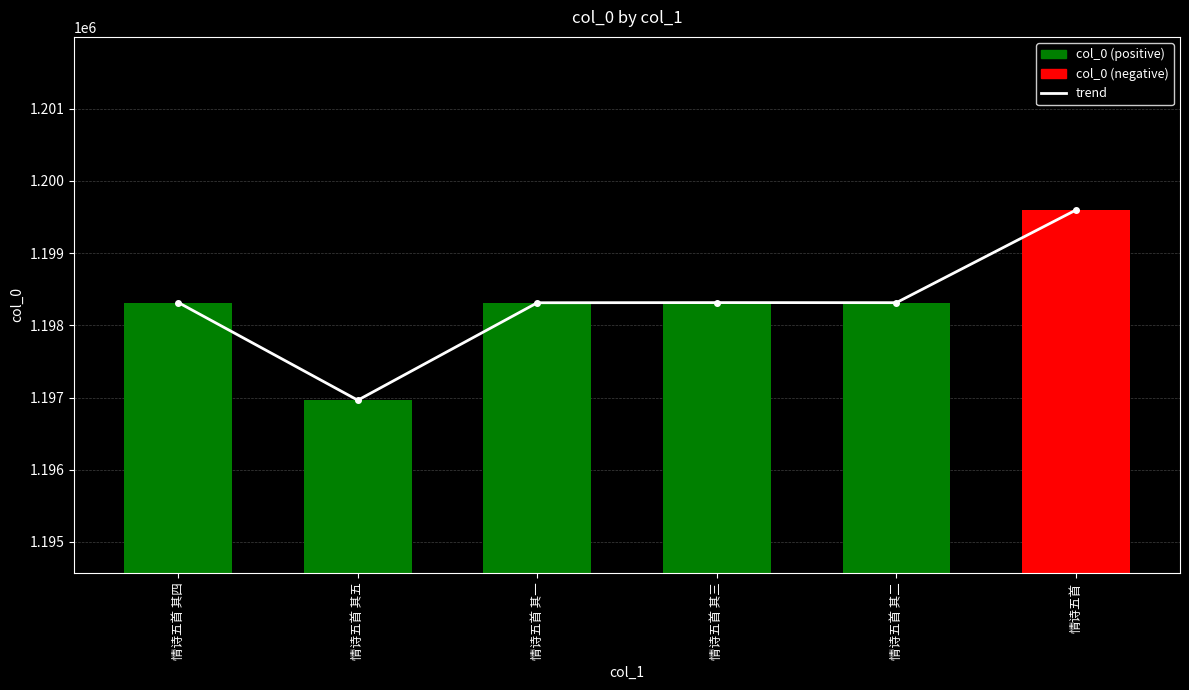

What is the sum of all col_0 values?

7189818